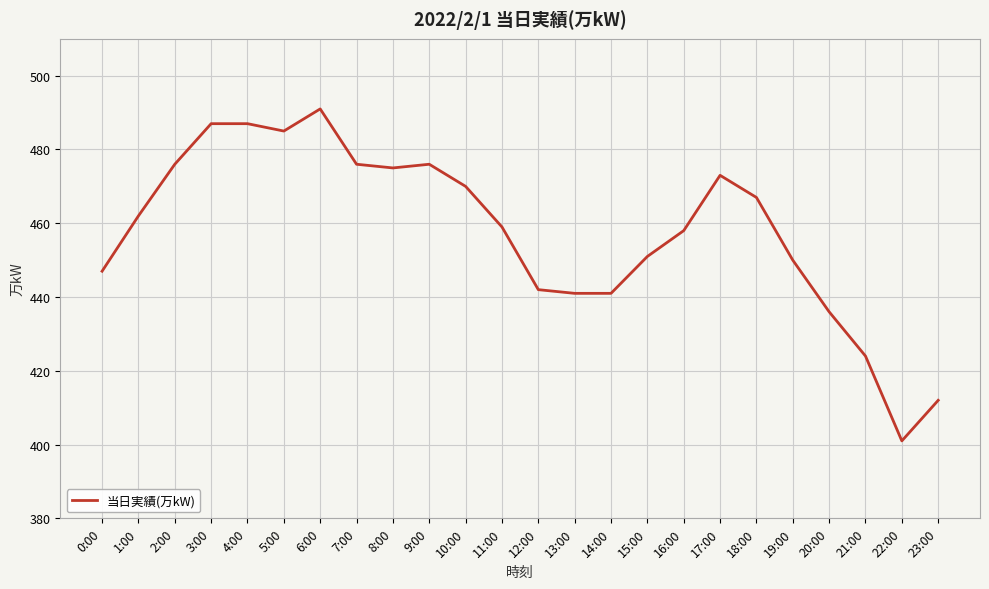

What is the sum of all values?

10987